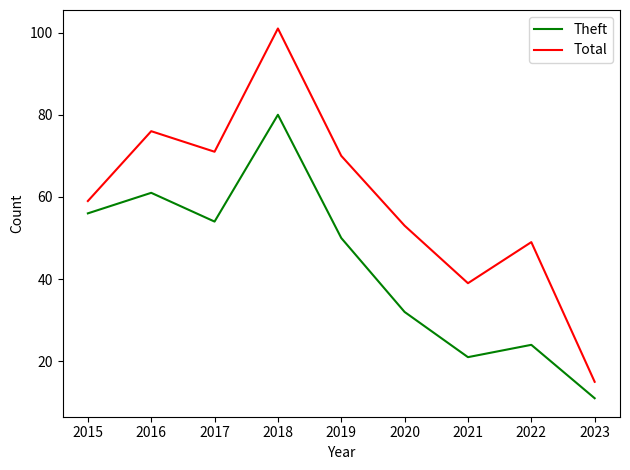

Reading left to right, list all the values displayed in this chart.

Theft: 56	61	54	80	50	32	21	24	11
Total: 59	76	71	101	70	53	39	49	15